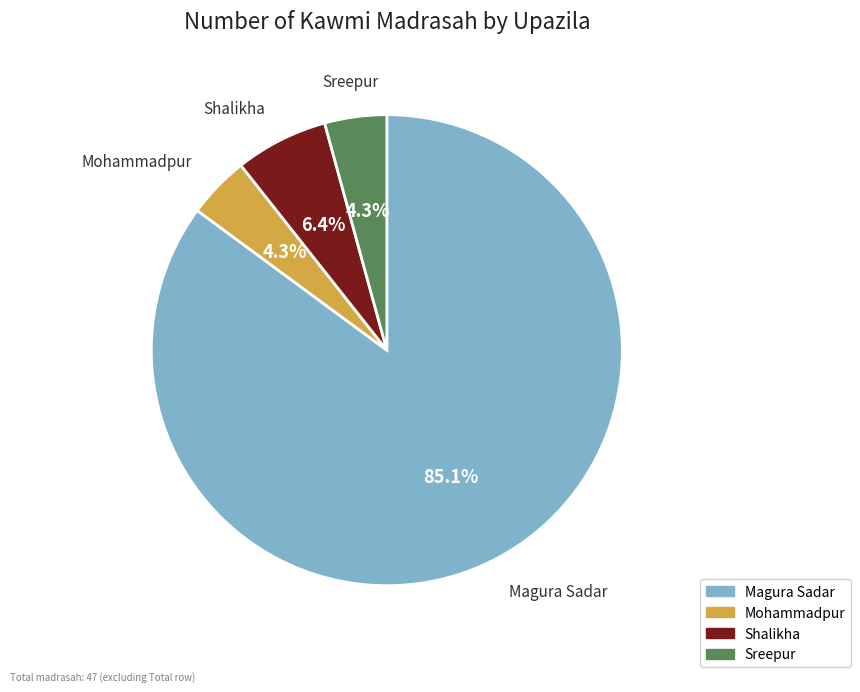

True or false: Magura Sadar accounts for 99% of the total.

False